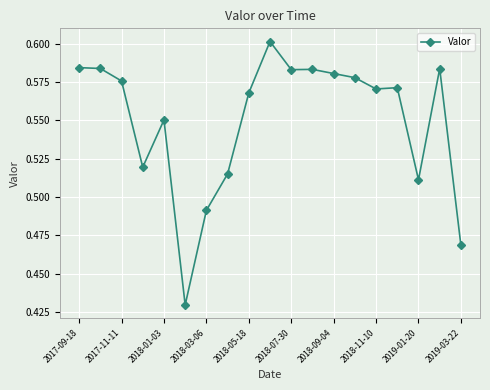

How many values are between 0 and 1?

19